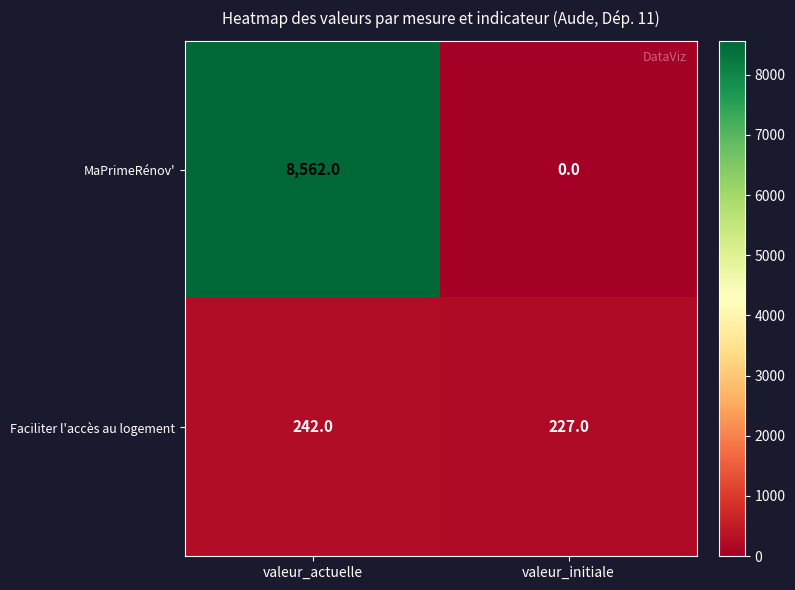

What is the sum of all Faciliter l'accès au logement values?

469